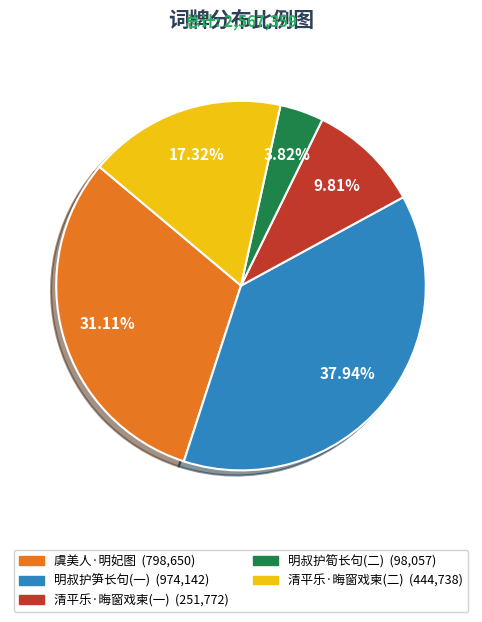

Count the number of slices in the pie.

5